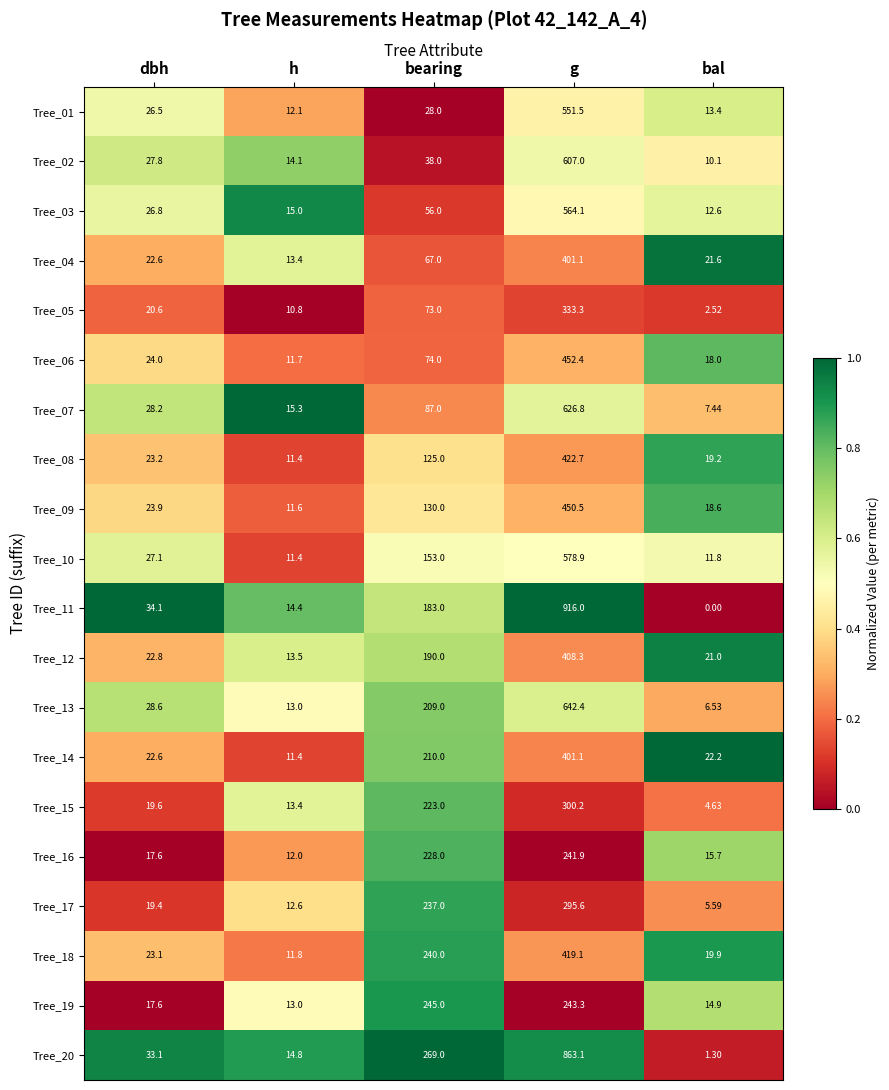

What is the difference between the highest and lowest values at h?

4.5